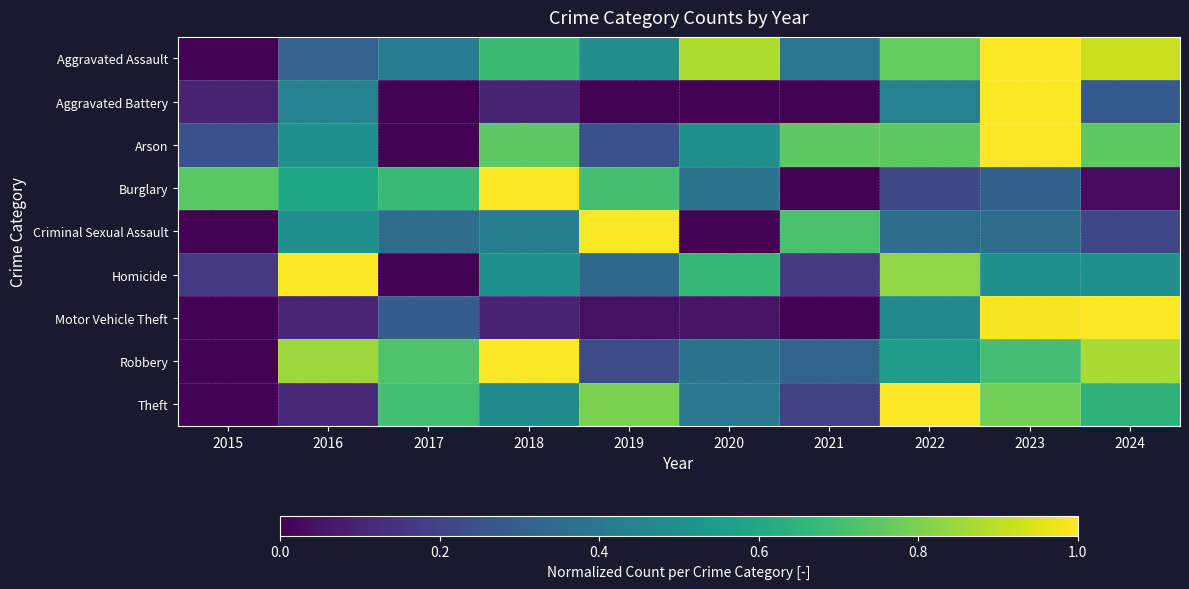

At which category does the chart reach its peak across all series?

2023